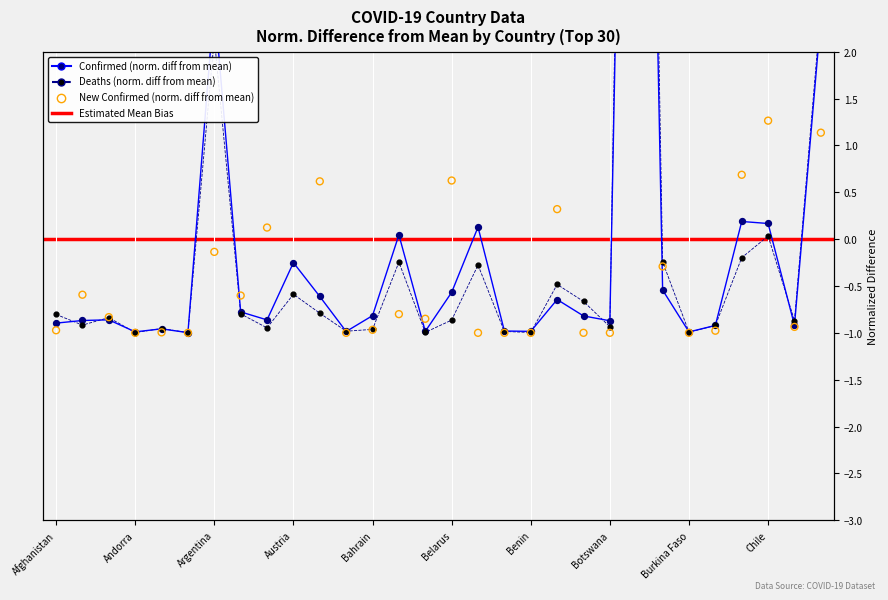

Which series reaches the minimum Y coordinate?

new_confirmed